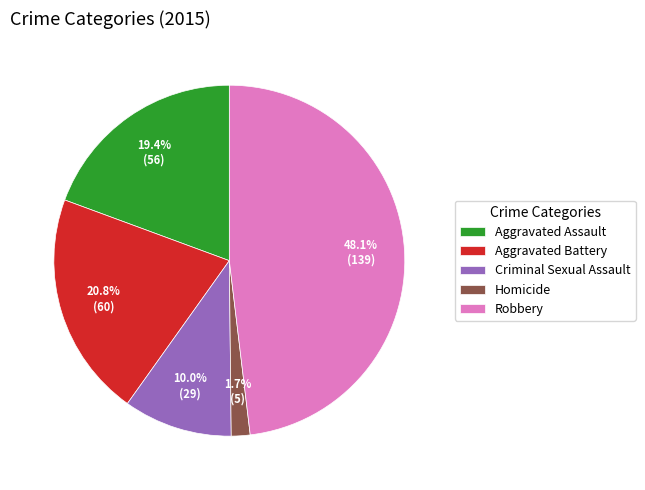

What is the ratio of the value at Criminal Sexual Assault to the value at Aggravated Assault?

0.5